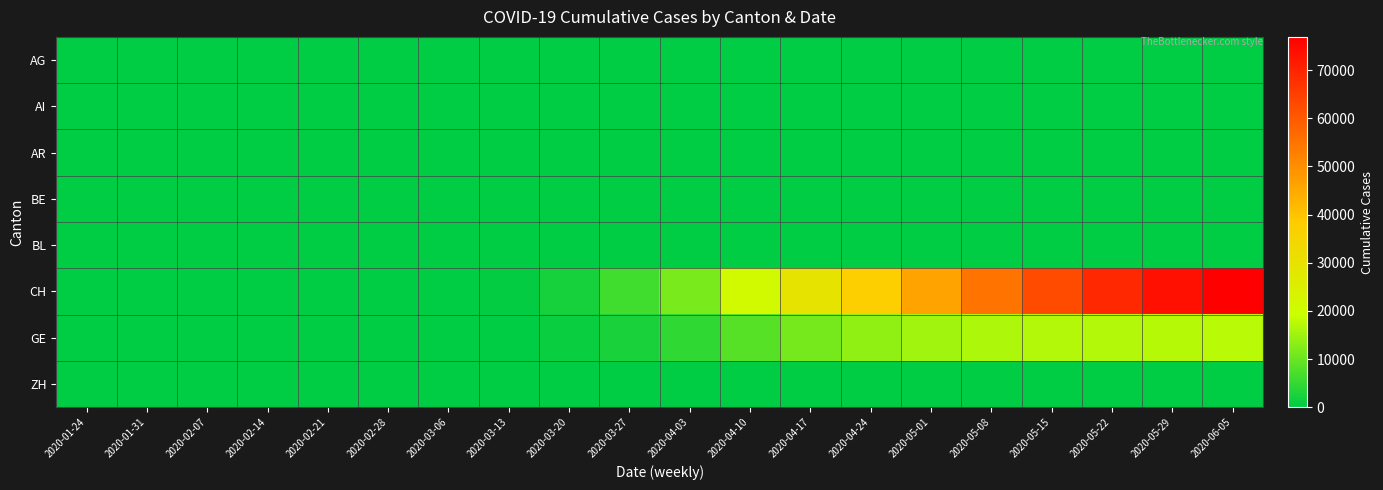

At 2020-05-01, list the series in order from smallest to largest.

AG, AI, AR, BL, ZH, BE, GE, CH